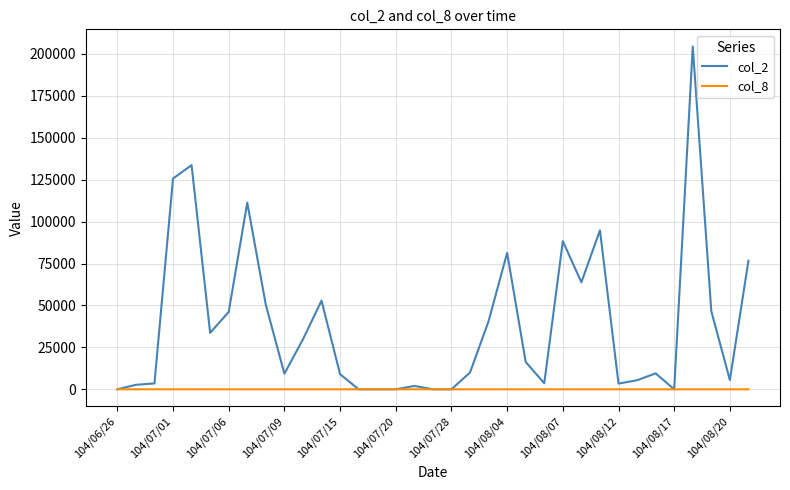

Which series has the largest range (max minus min)?

col_2